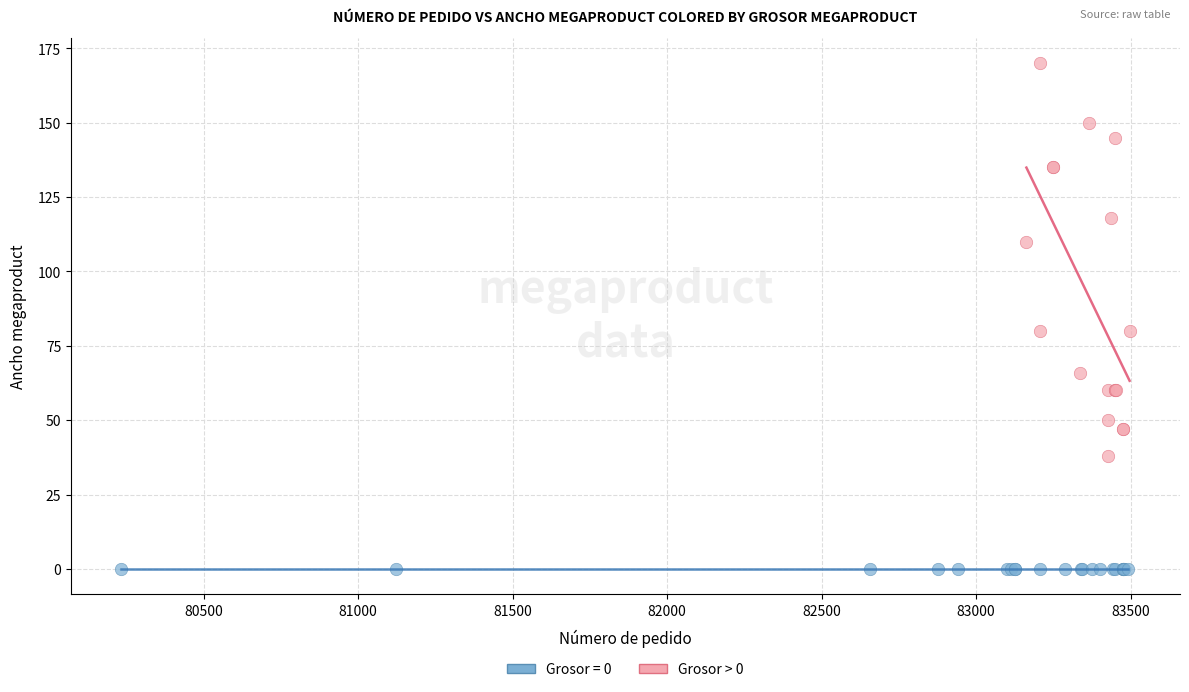

Which series contains the lowest Y value?

Grosor = 0